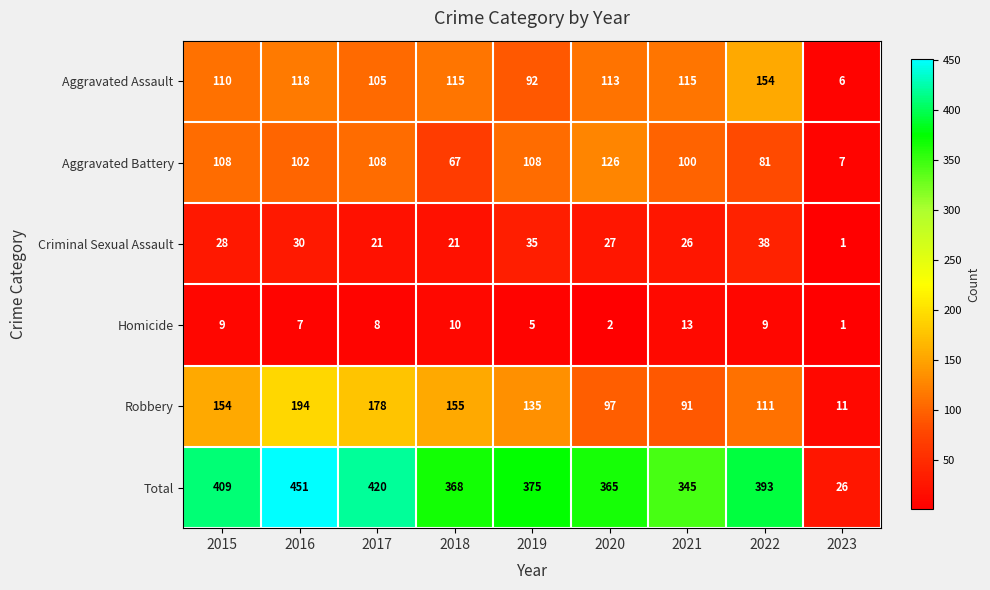

At which category is the sum across all series the highest?

2016